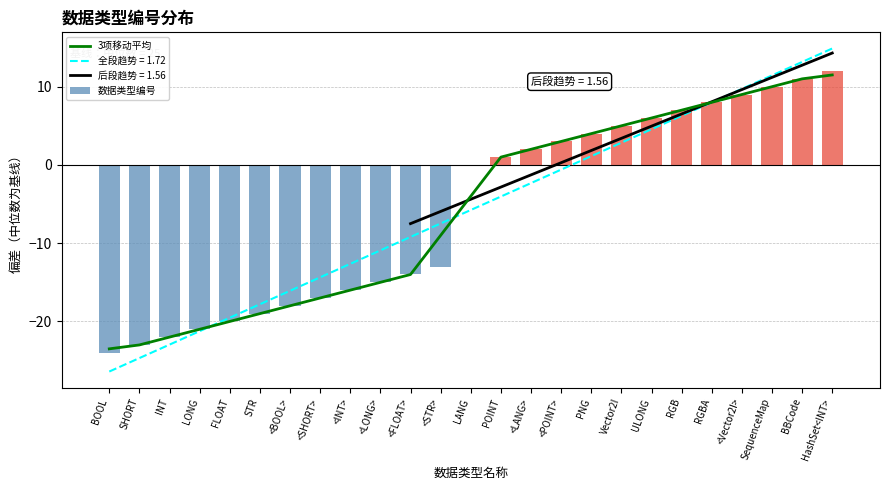

Between <INT> and INT, which is larger?

<INT>